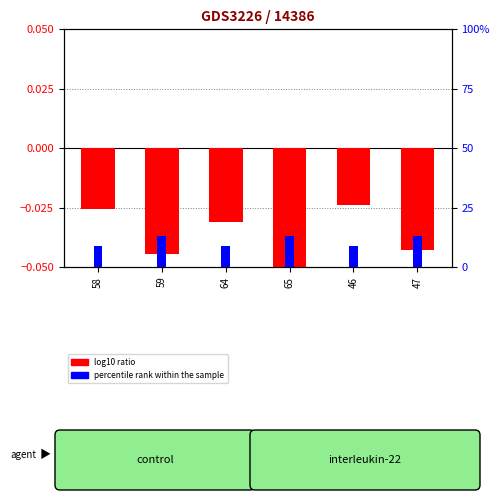

Is the value of percentile rank within the sample at 64 greater than the value of log10 ratio at 65?

Yes